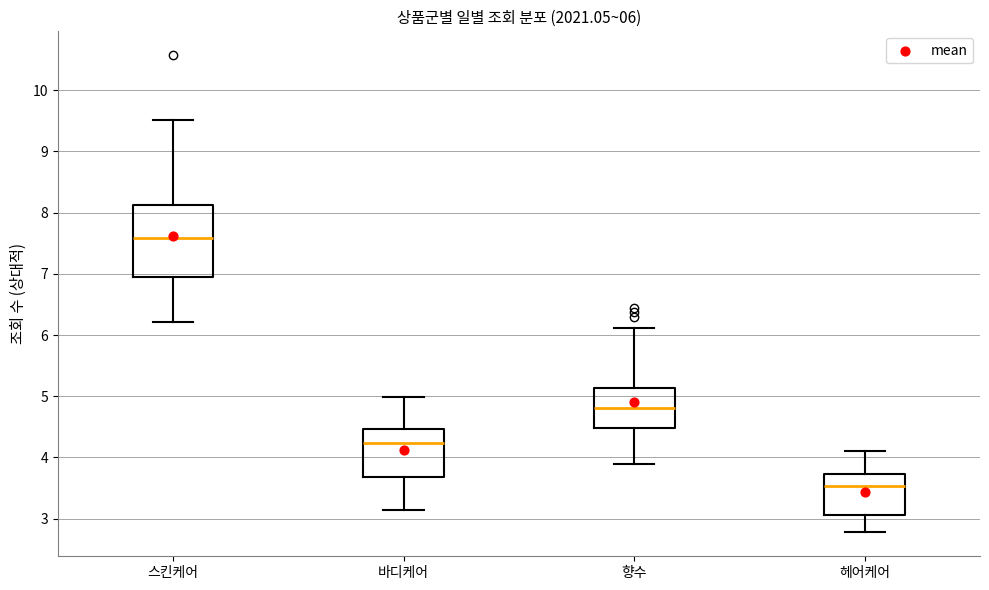

Which box's median line is the lowest?

헤어케어